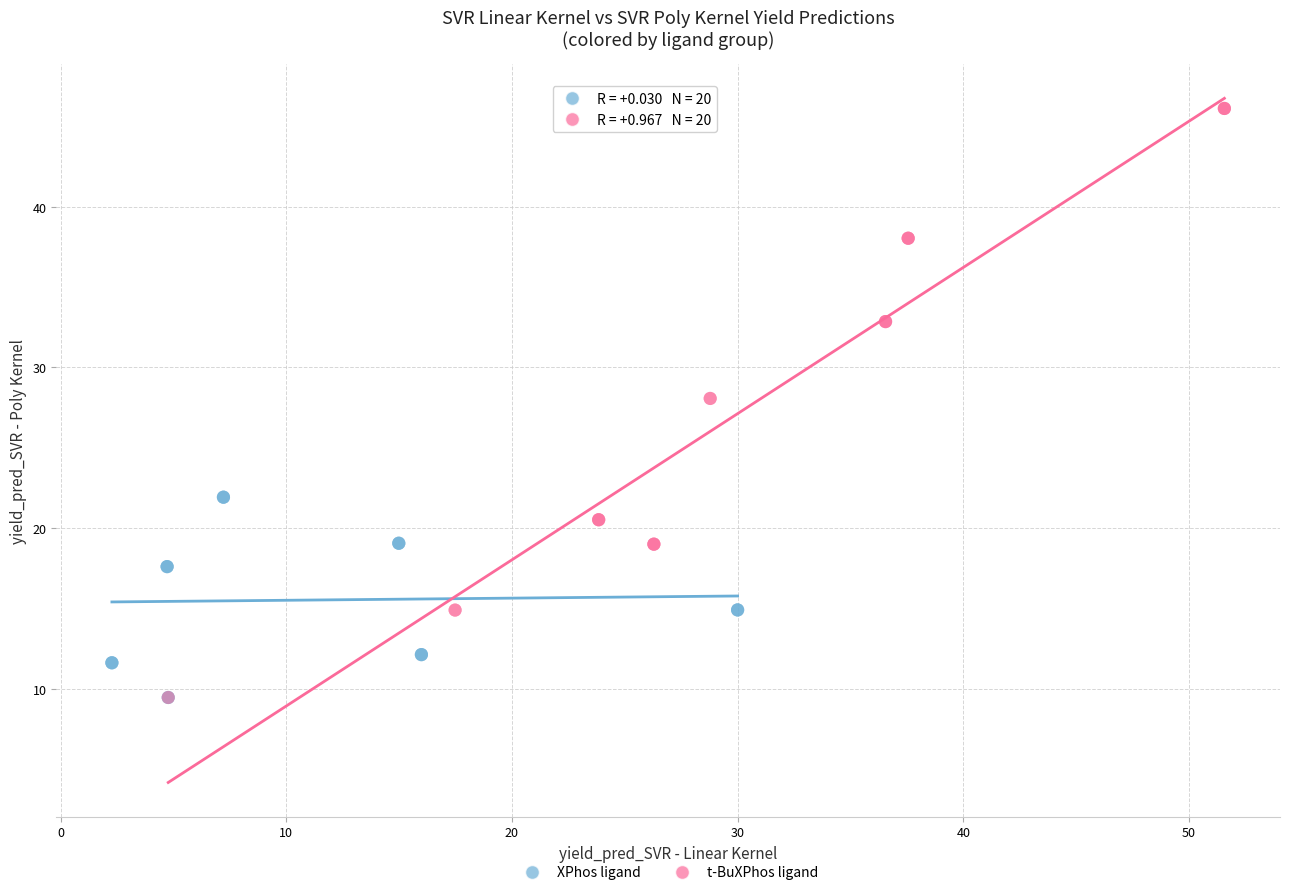

Which series has the largest Y range (max minus min)?

t-BuXPhos ligand